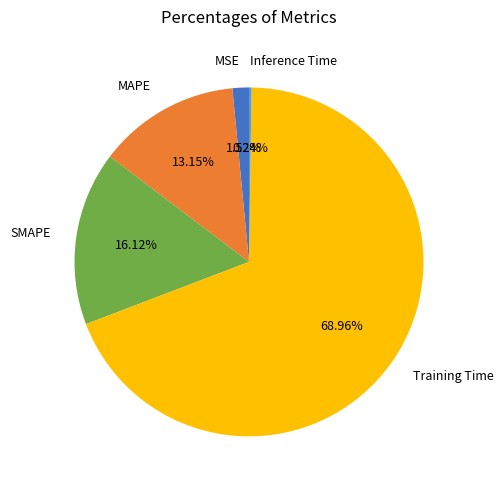

Does Training Time represent more than half of the total?

Yes